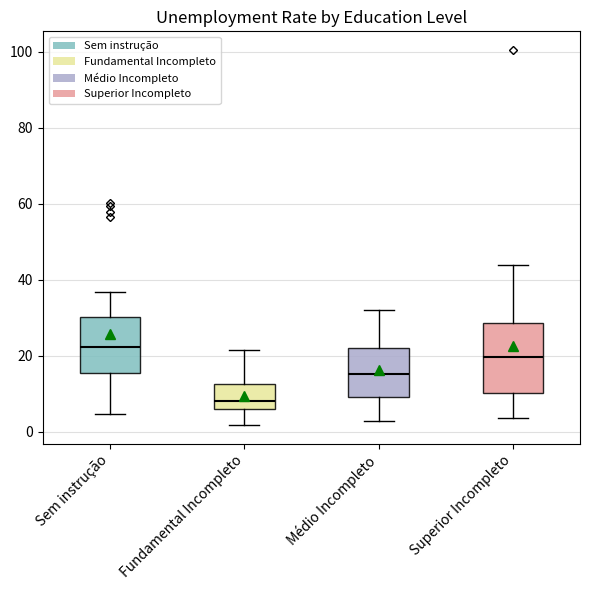

Reading left to right, transcribe this box plot: for each box, give where its median line is, the range the box spans, and where its two whiskers end, as read against the y-axis. The values are not printed on the chart, so give them approximately, as read against the axis.

Sem instrução: median 22, box 16 to 30, whiskers 4 to 36
Fundamental Incompleto: median 8, box 6 to 12, whiskers 2 to 22
Médio Incompleto: median 16, box 10 to 22, whiskers 2 to 32
Superior Incompleto: median 20, box 10 to 28, whiskers 4 to 44